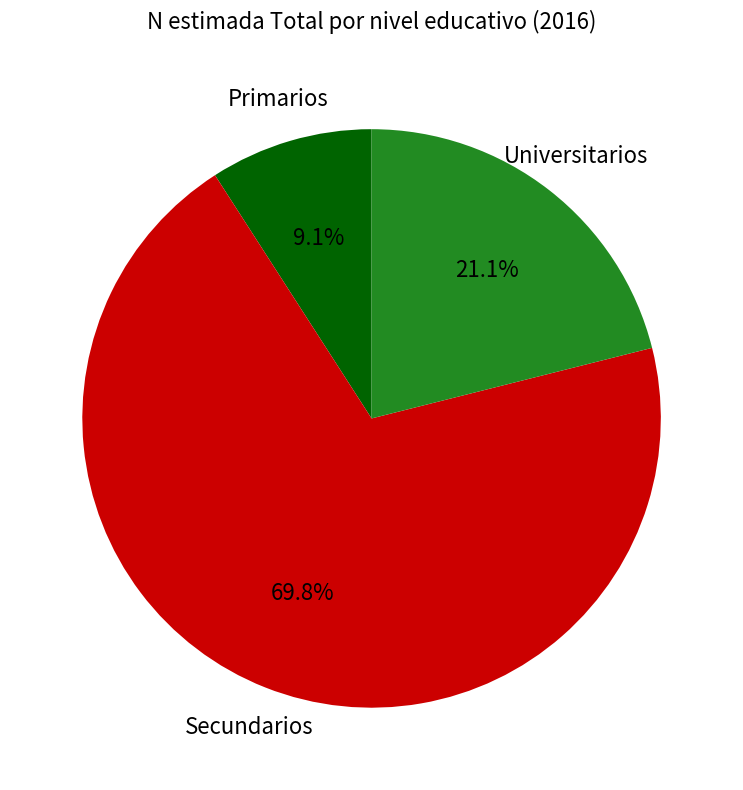

Rank the categories by value from highest to lowest.

Secundarios, Universitarios, Primarios